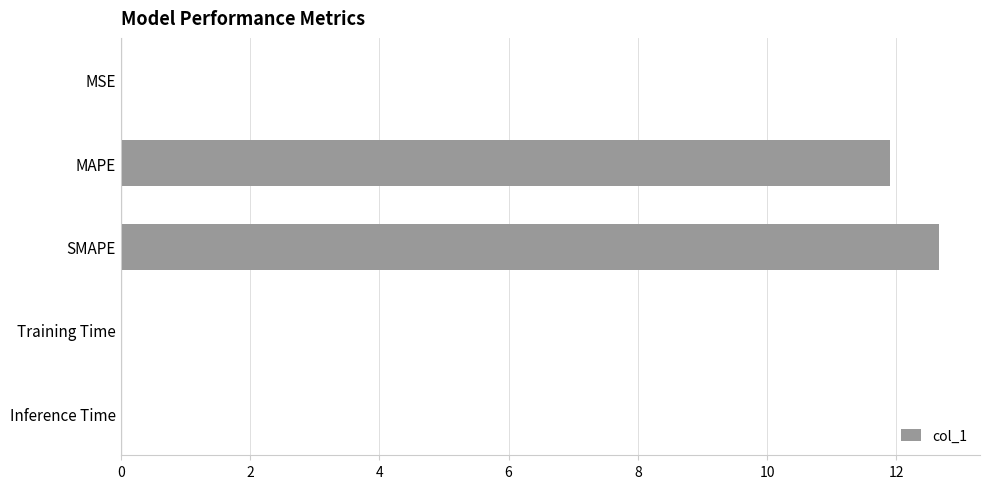

What is the sum of all values?

24.6